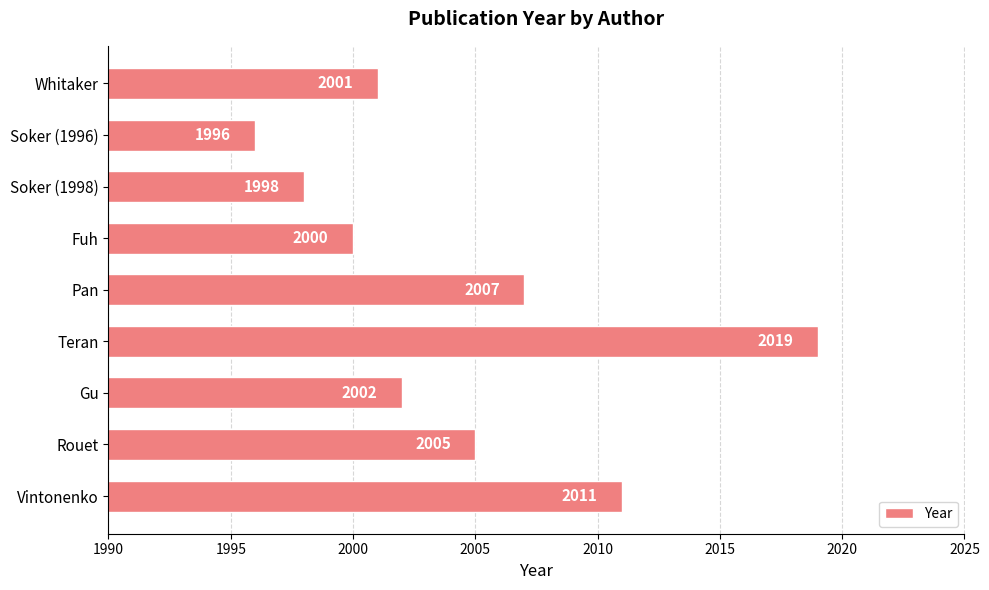

The chart shows a value of 1996 at Soker (1996). True or false?

True